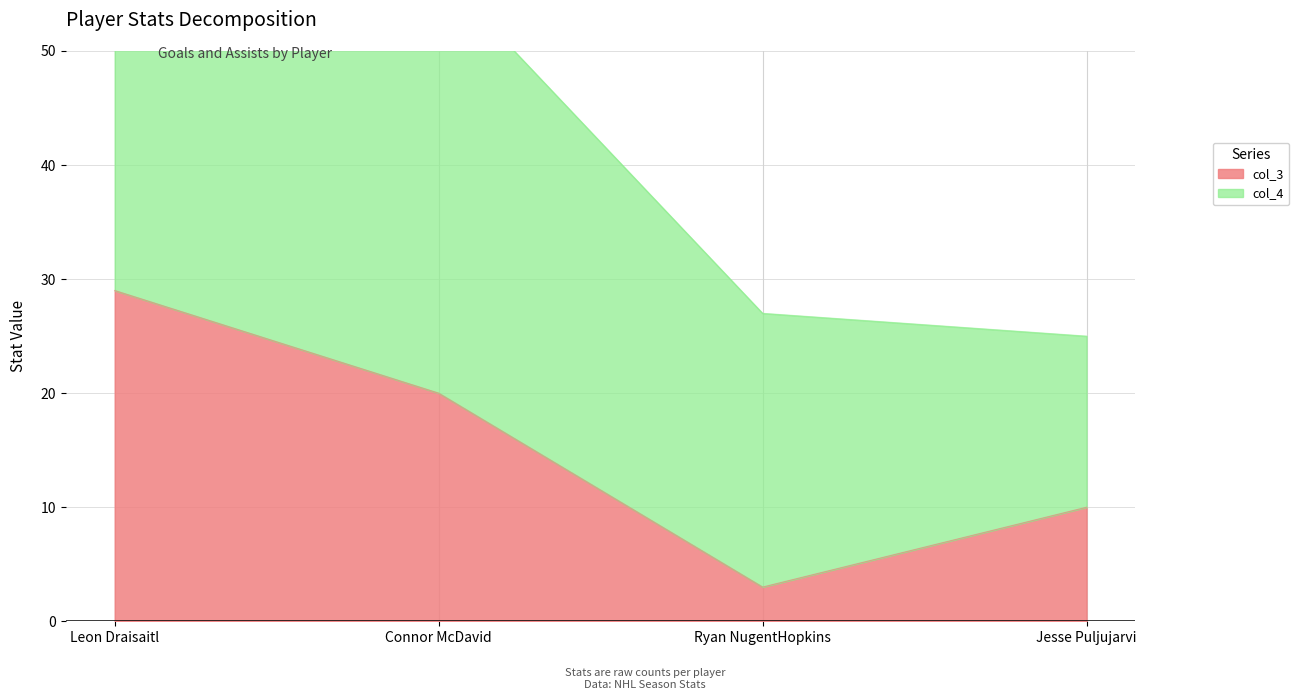

Approximately how many times larger is the value at Ryan NugentHopkins compared to Leon Draisaitl?

0.1